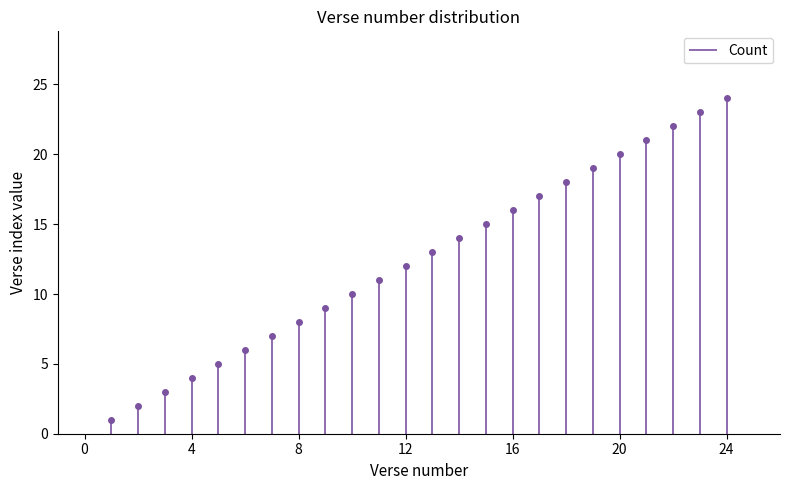

Rank the categories by value from lowest to highest.

1, 2, 3, 4, 5, 6, 7, 8, 9, 10, 11, 12, 13, 14, 15, 16, 17, 18, 19, 20, 21, 22, 23, 24